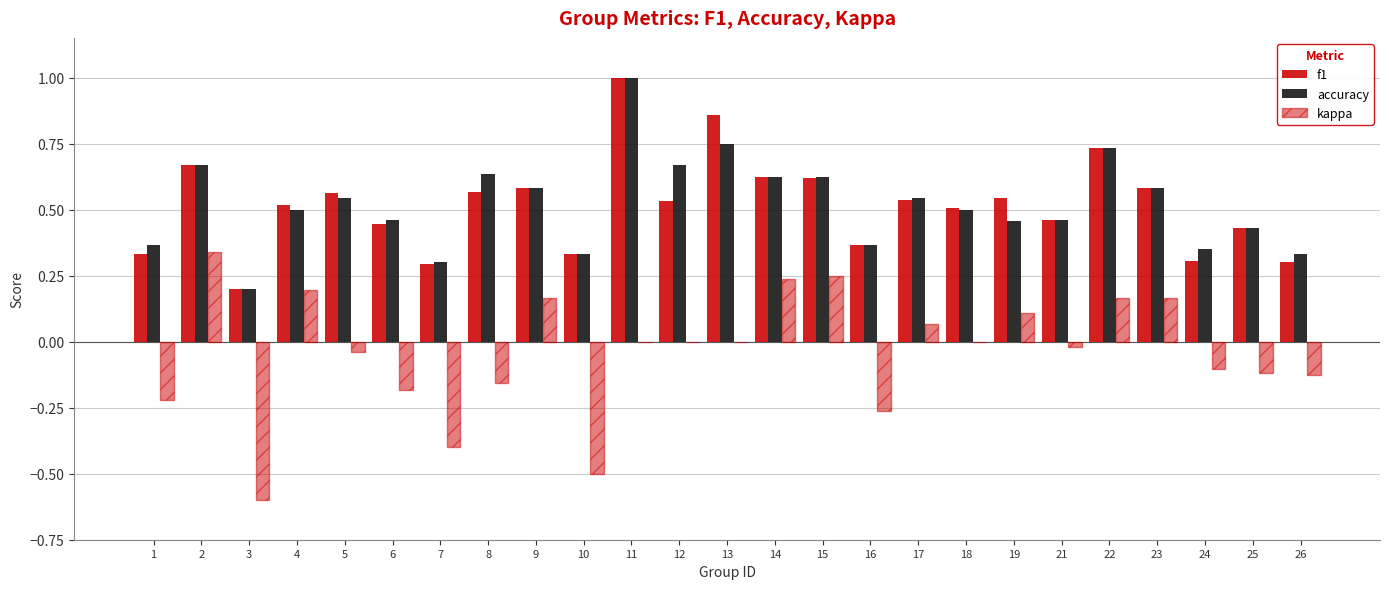

Is the value of accuracy at 24 greater than the value of kappa at 4?

Yes